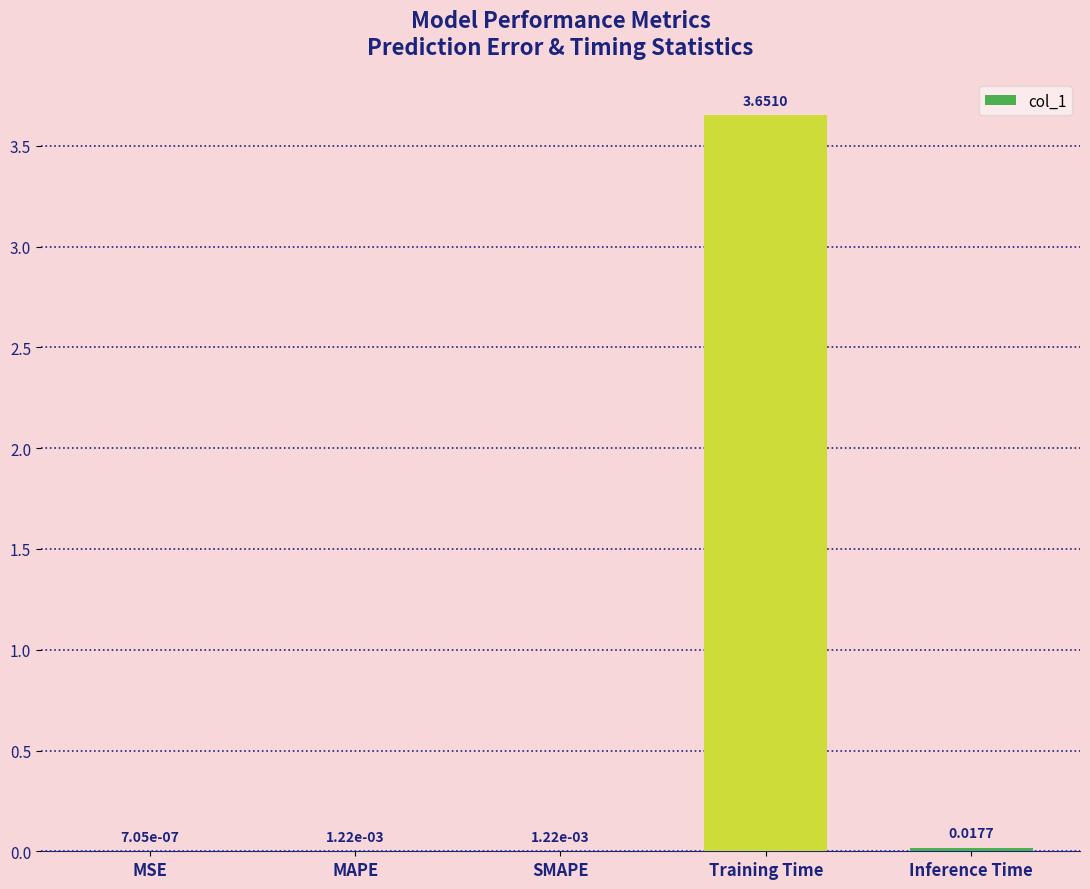

At which label is the value closest to 1?

Inference Time